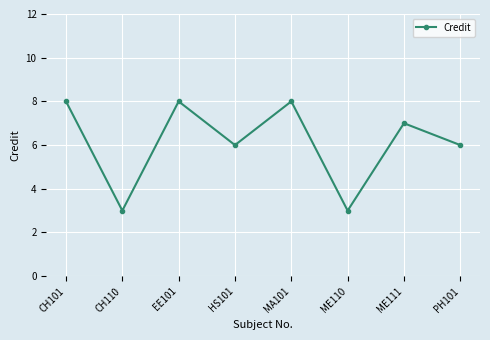

How many data points does each series have?

8